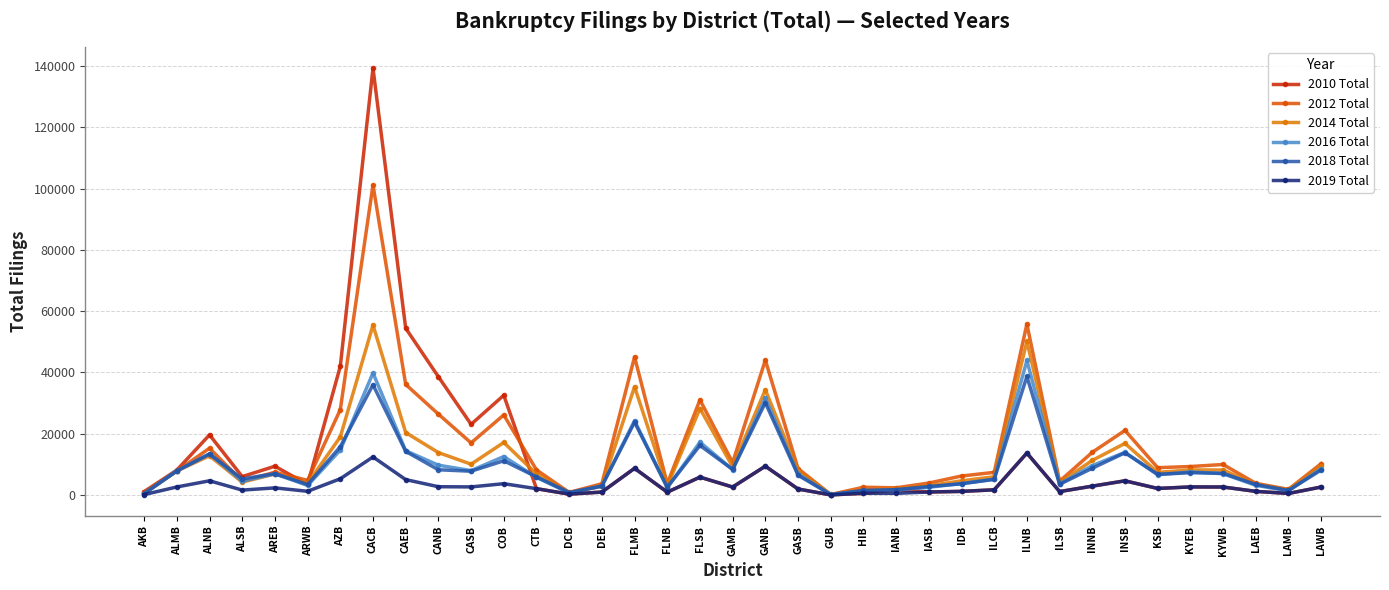

The value of 2016 Total at ALNB is 13372. True or false?

True